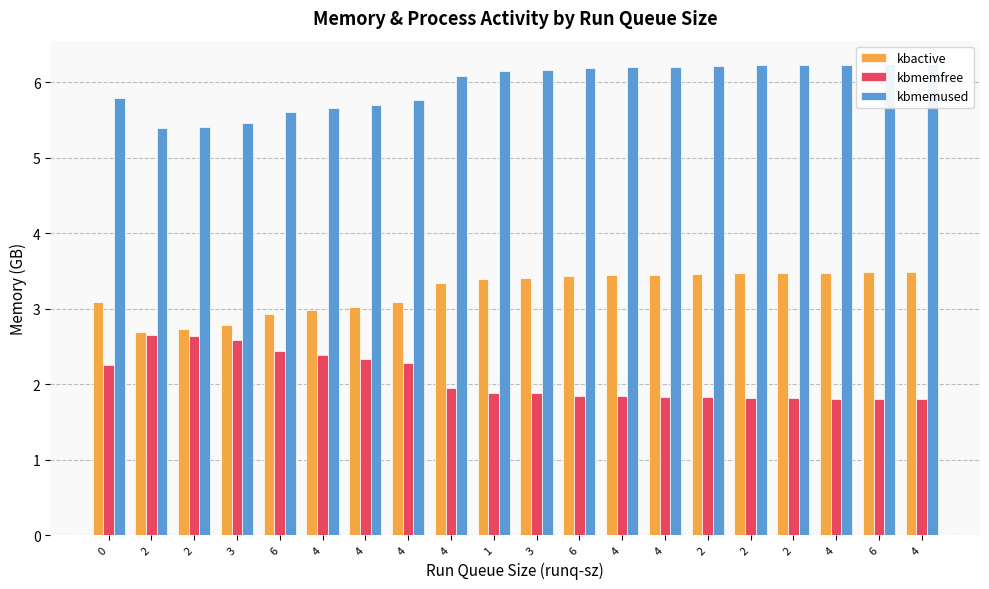

At which category is the sum across all series the highest?

4